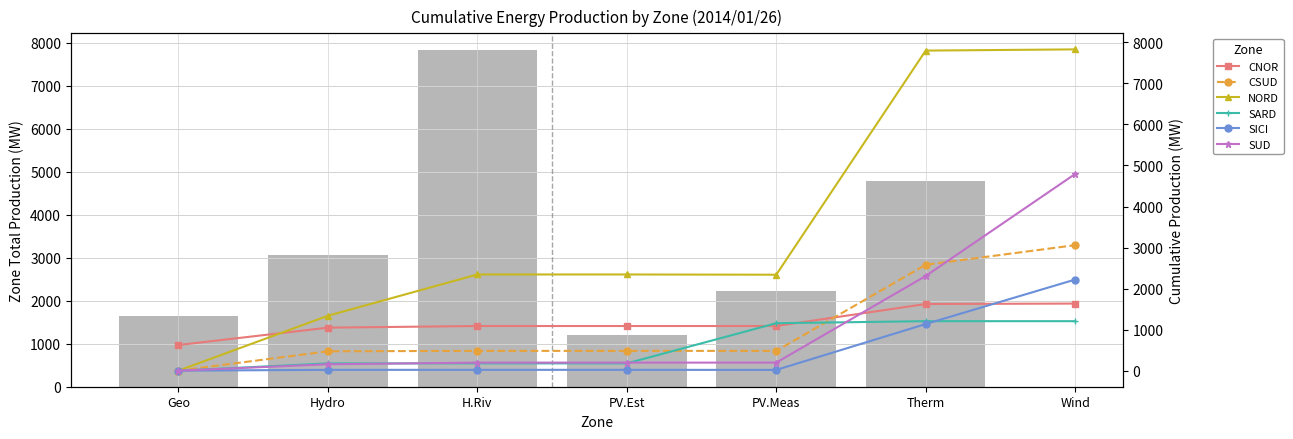

What is the spread (max minus min) of values at Geo?

625